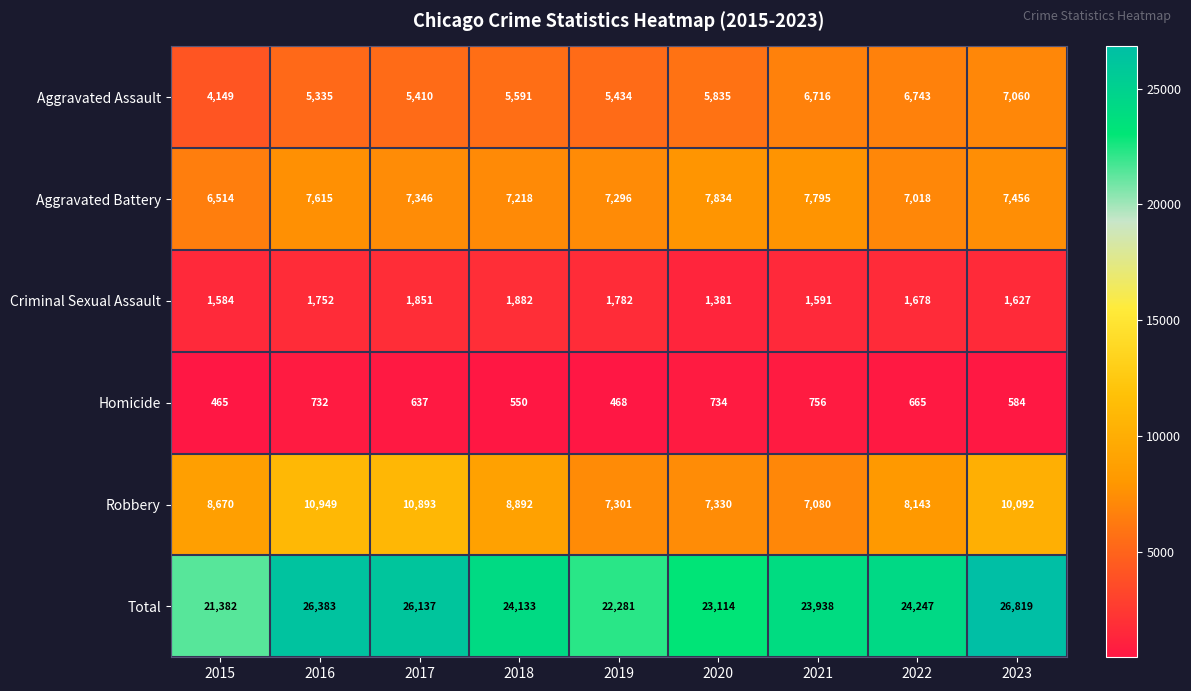

List the series in order of their peak value, highest first.

Total, Robbery, Aggravated Battery, Aggravated Assault, Criminal Sexual Assault, Homicide